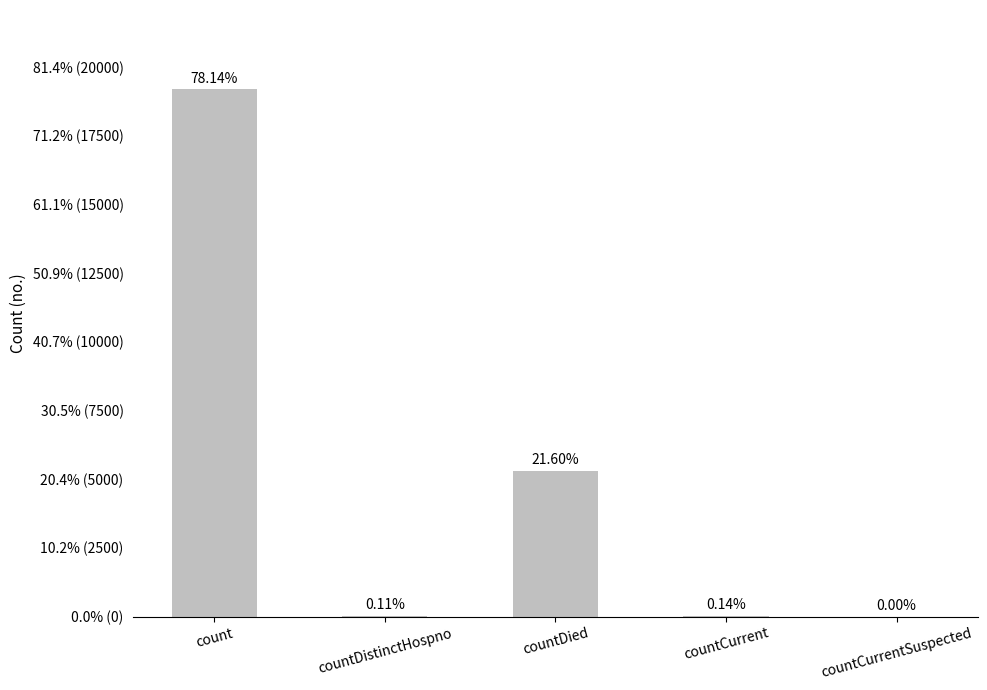

Are the bars horizontal?

No